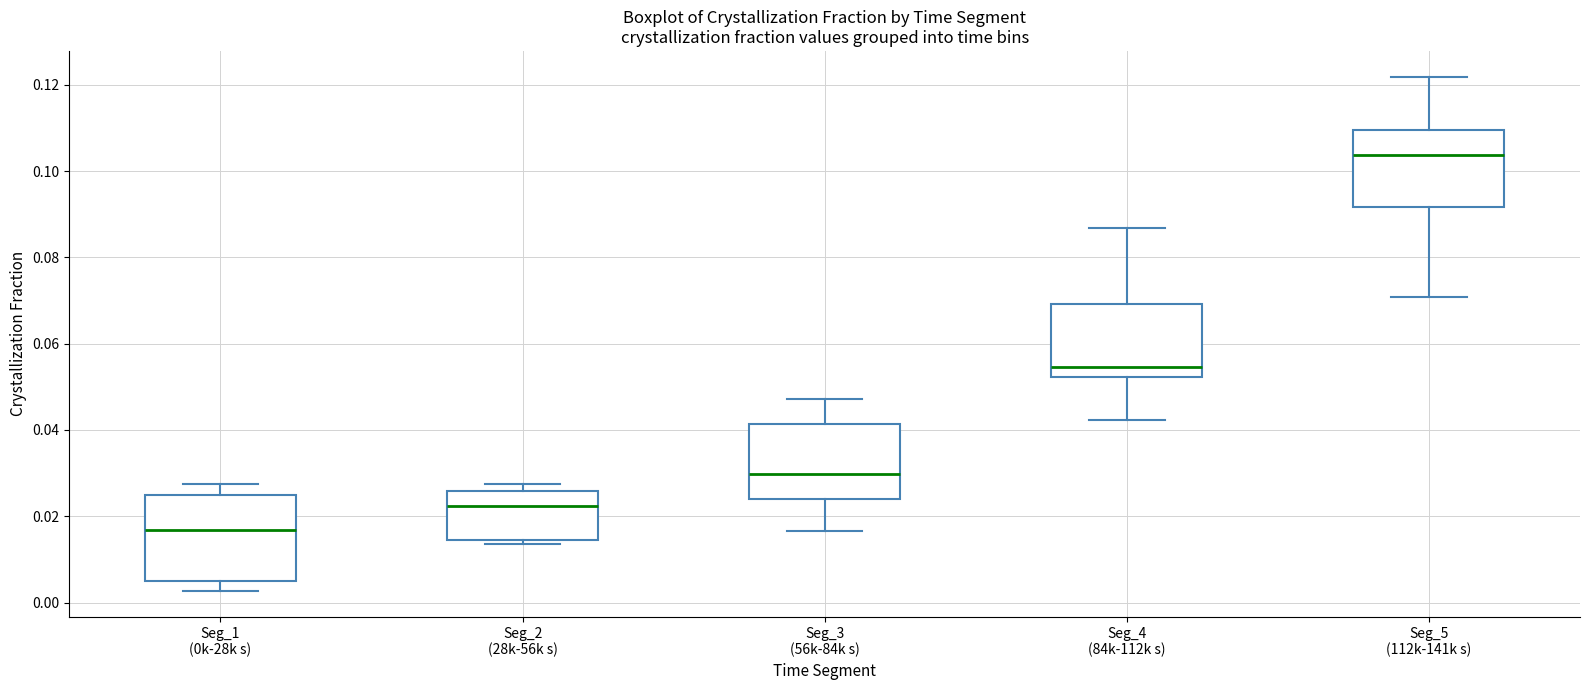

Reading left to right, transcribe this box plot: for each box, give where its median line is, the range the box spans, and where its two whiskers end, as read against the y-axis. The values are not printed on the chart, so give them approximately, as read against the axis.

Seg_1 (0k-28k s): median 0.016, box 0.004 to 0.024, whiskers 0.002 to 0.028
Seg_2 (28k-56k s): median 0.022, box 0.014 to 0.026, whiskers 0.014 (just below the box's lower edge) to 0.028
Seg_3 (56k-84k s): median 0.030, box 0.024 to 0.042, whiskers 0.016 to 0.048
Seg_4 (84k-112k s): median 0.054, box 0.052 to 0.070, whiskers 0.042 to 0.086
Seg_5 (112k-141k s): median 0.104, box 0.092 to 0.110, whiskers 0.070 to 0.122